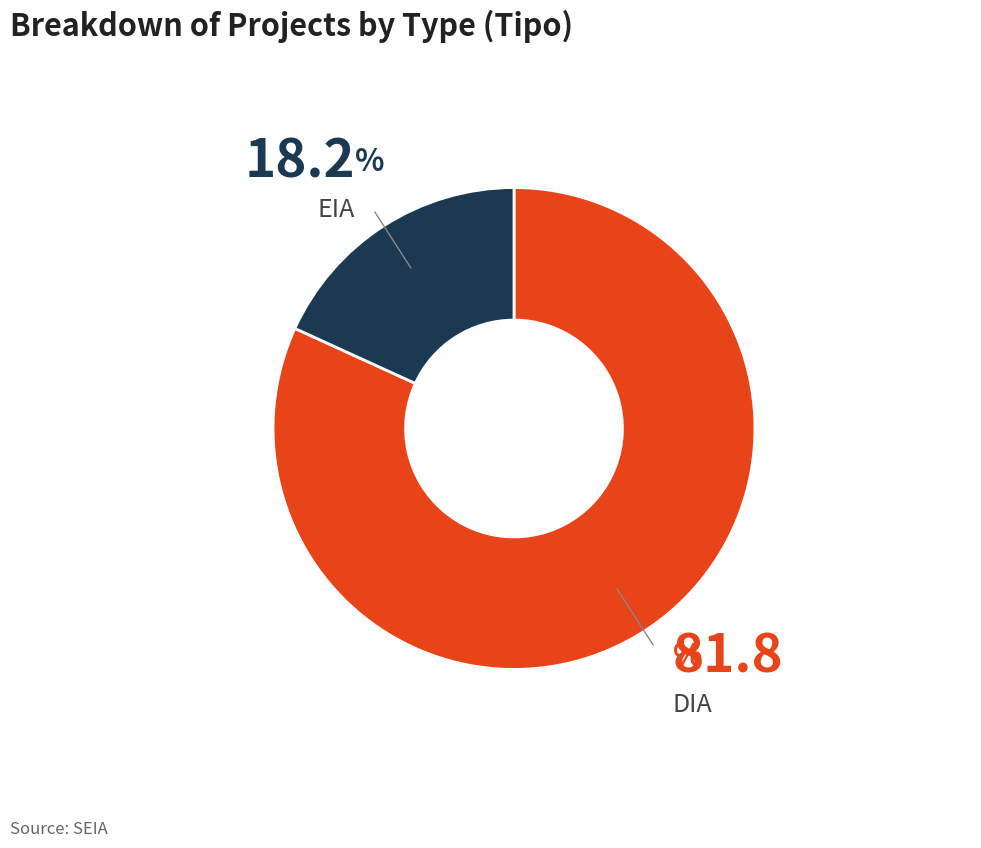

Count the number of slices in the pie.

2